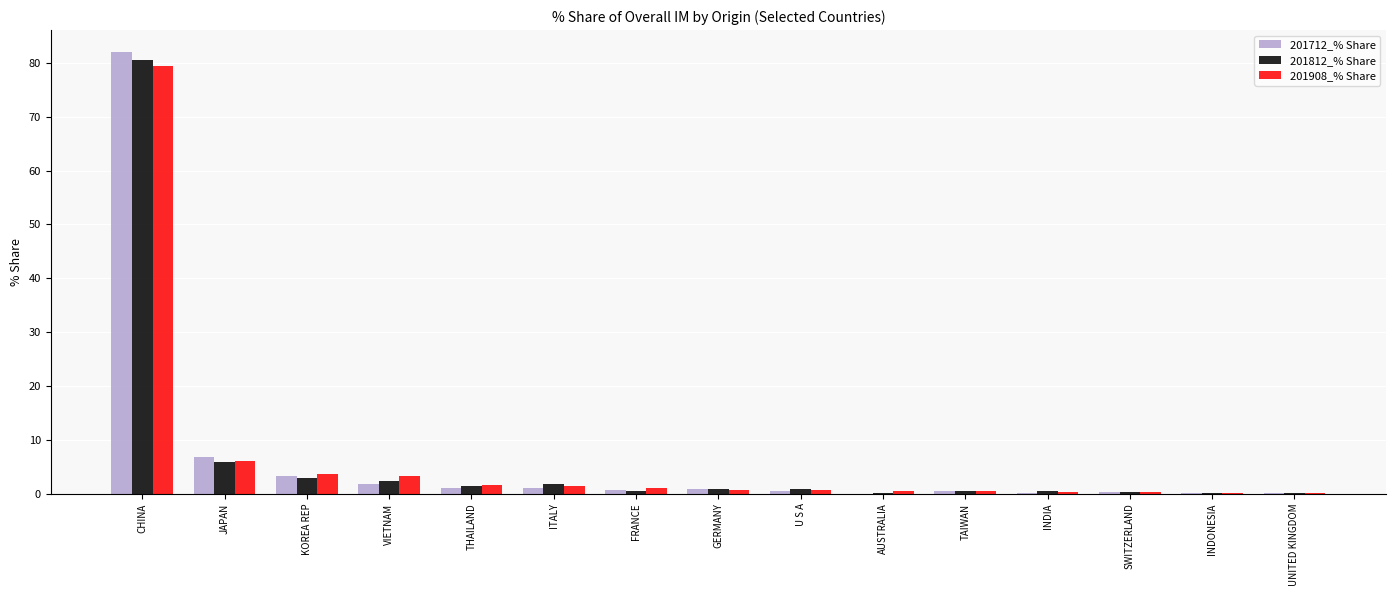

Which series has the widest spread of values?

201712_% Share